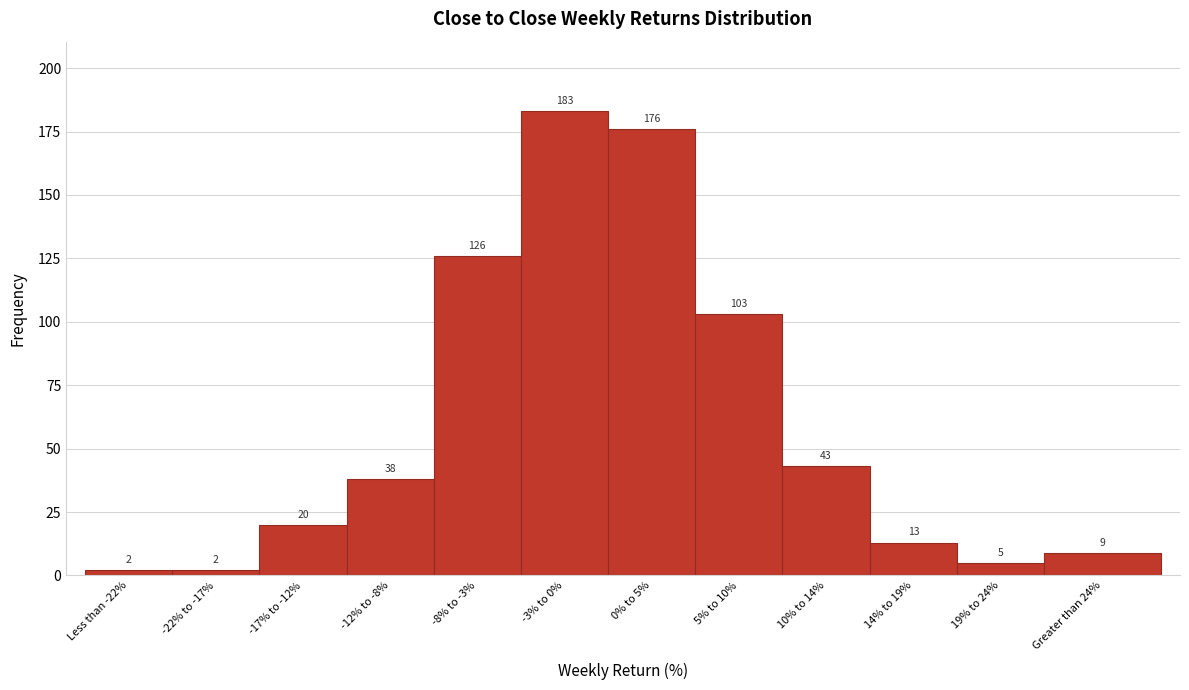

Reading right to left, extract all data points from this chart.

Greater than 24%=9	19% to 24%=5	14% to 19%=13	10% to 14%=43	5% to 10%=103	0% to 5%=176	-3% to 0%=183	-8% to -3%=126	-12% to -8%=38	-17% to -12%=20	-22% to -17%=2	Less than -22%=2